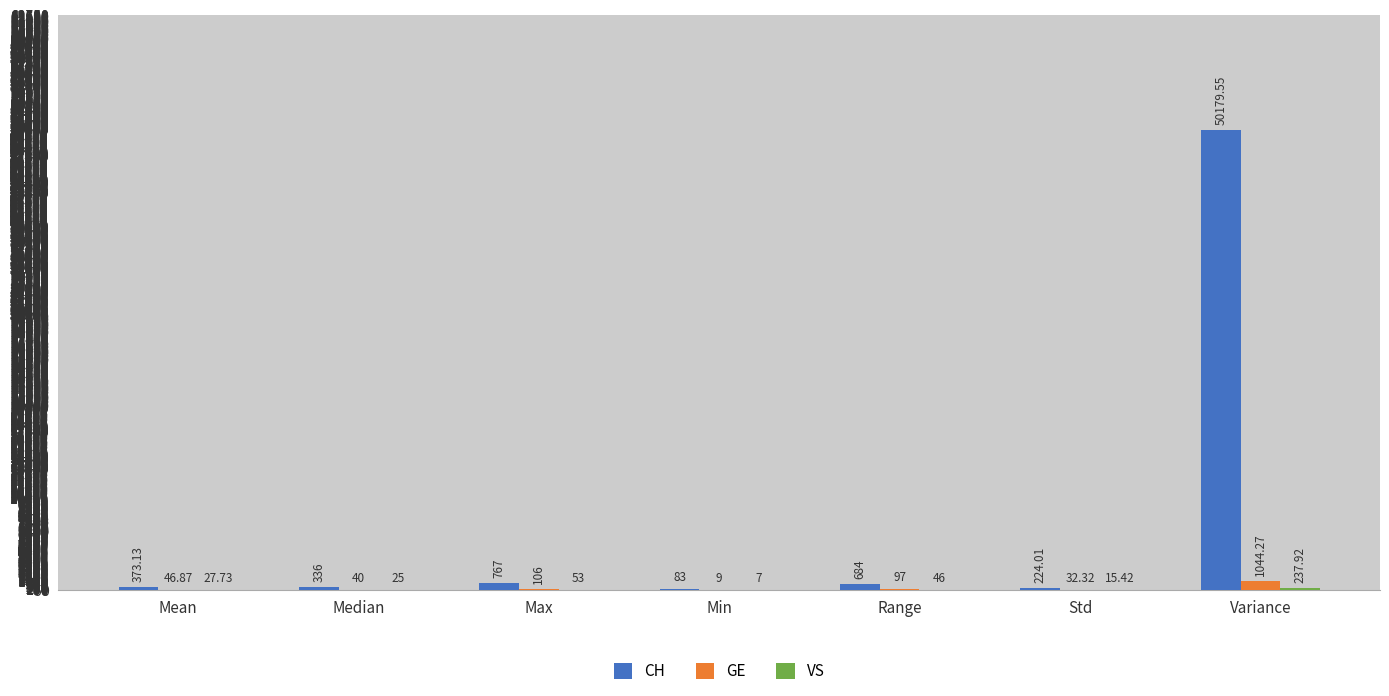

What is the total value across all series at Min?

99.0